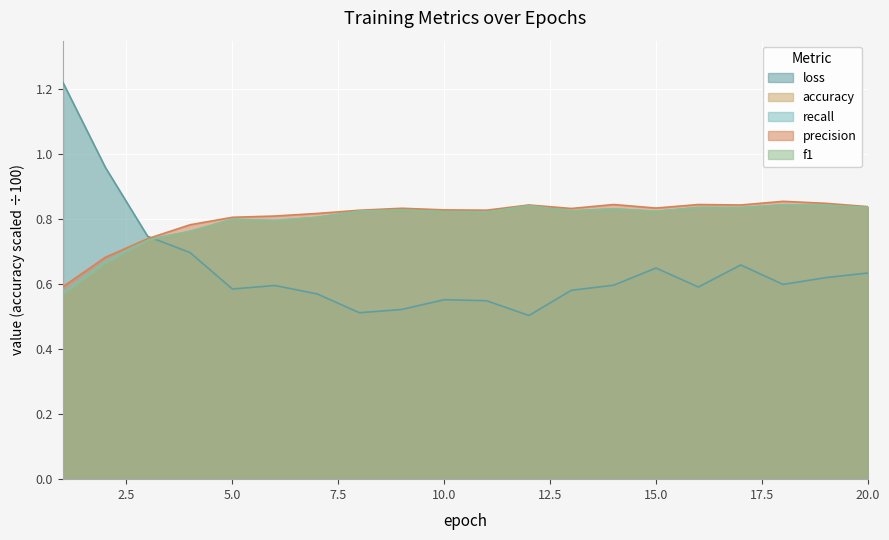

How many f1 values are between 0 and 1?

20